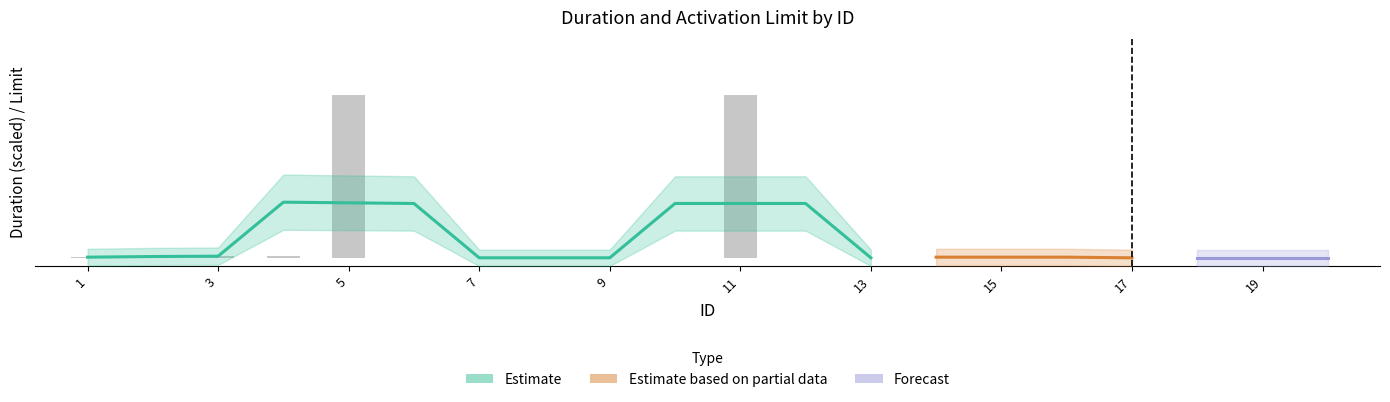

Does the chart contain any negative values?

No